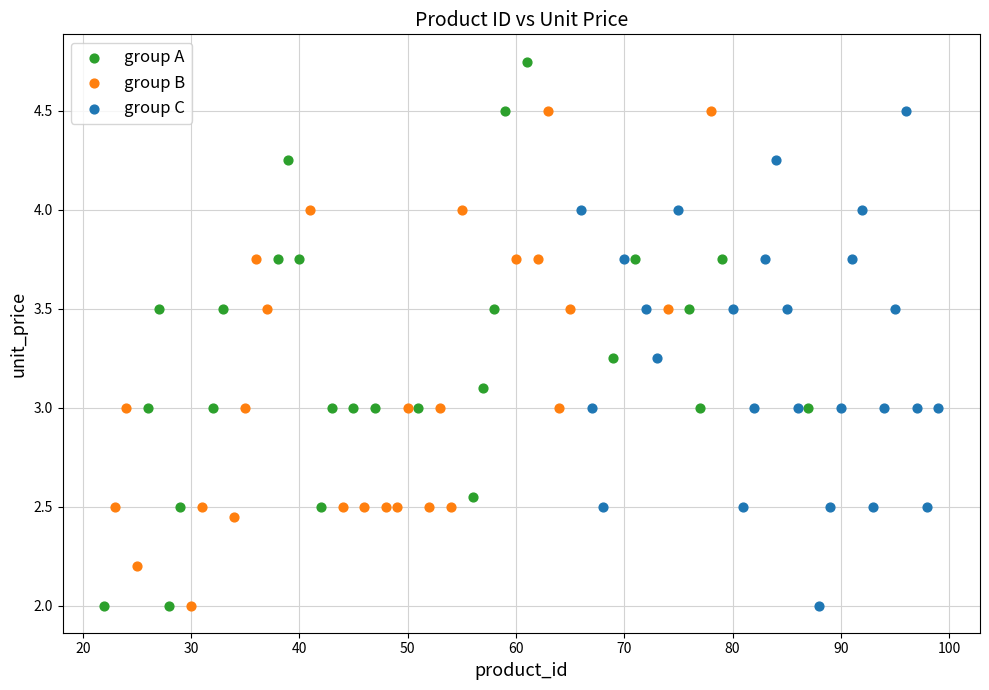

Which series has the widest spread of Y values?

group A